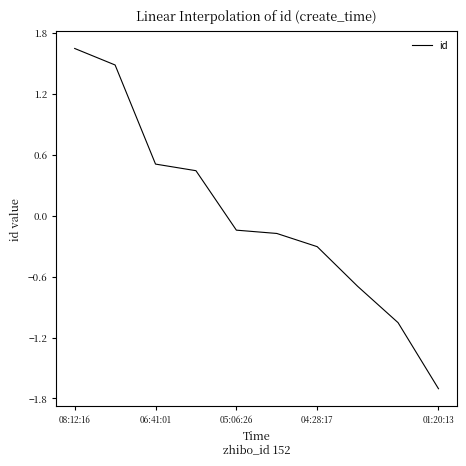

How many lines are shown in the chart?

1